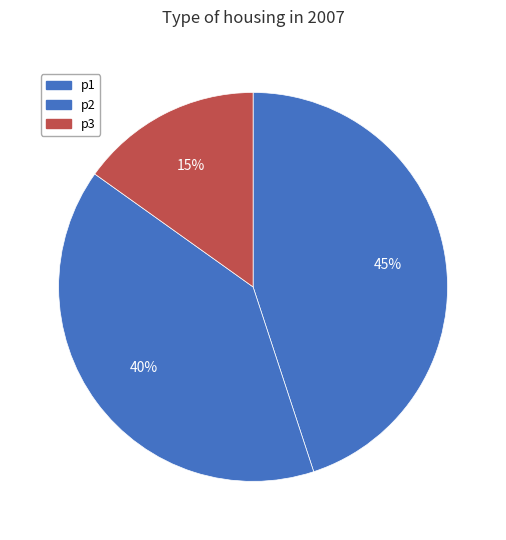

Which category has the smallest portion of the pie?

p3